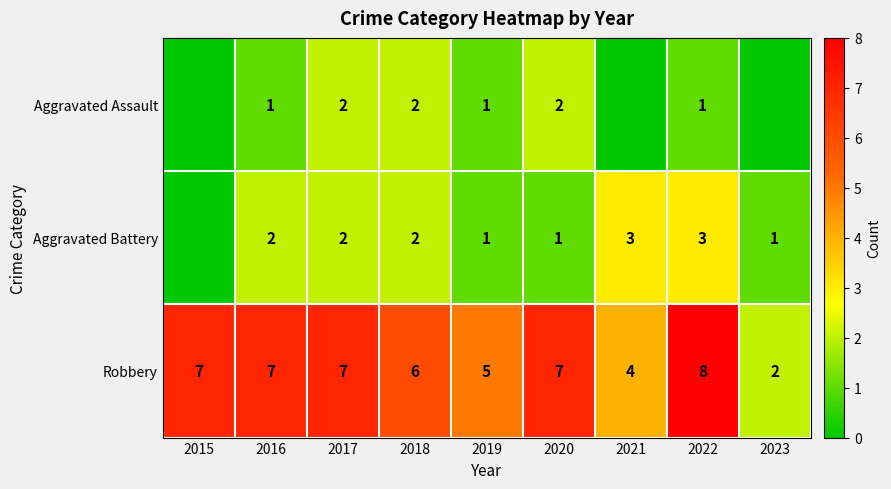

What is the difference between the highest and lowest values at 2022?

7